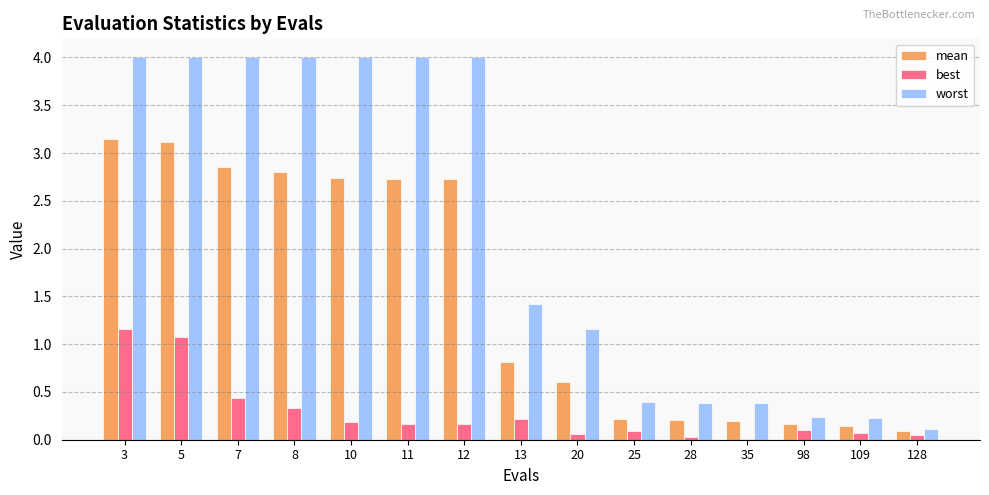

At which label does worst first exceed 1?

3